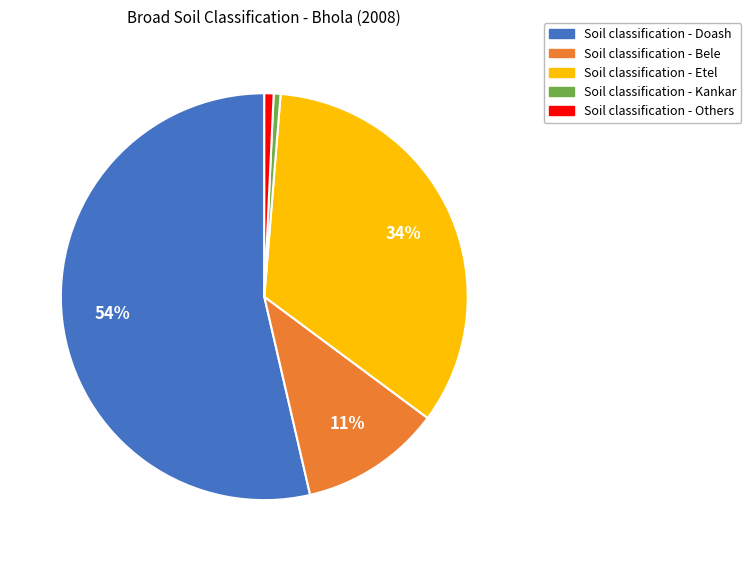

To the nearest percent, what is the average slice percentage?

20%